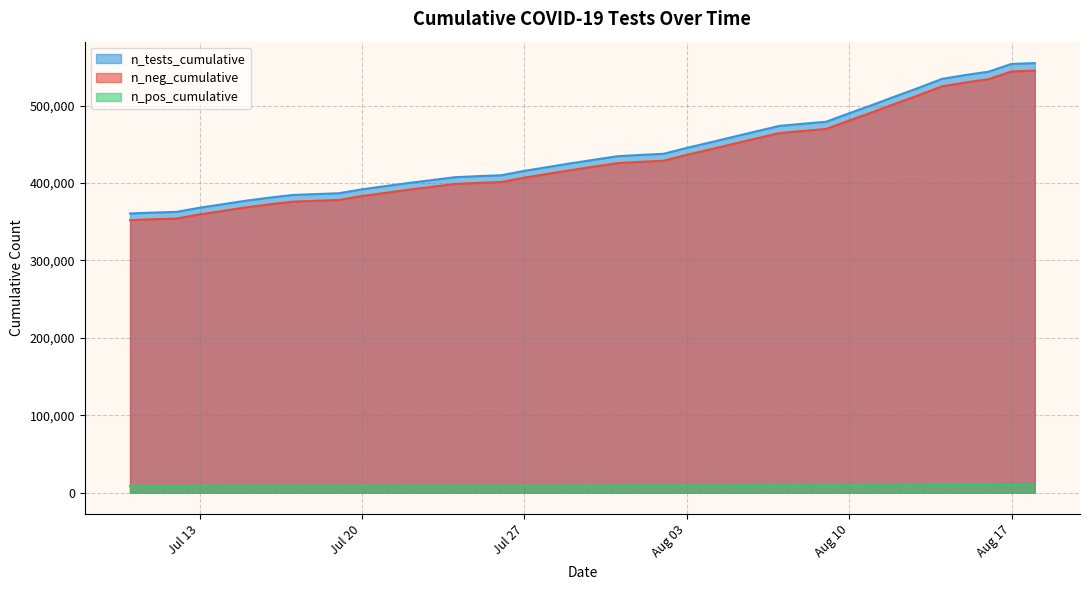

What is the average value of the n_tests_cumulative series?

439117